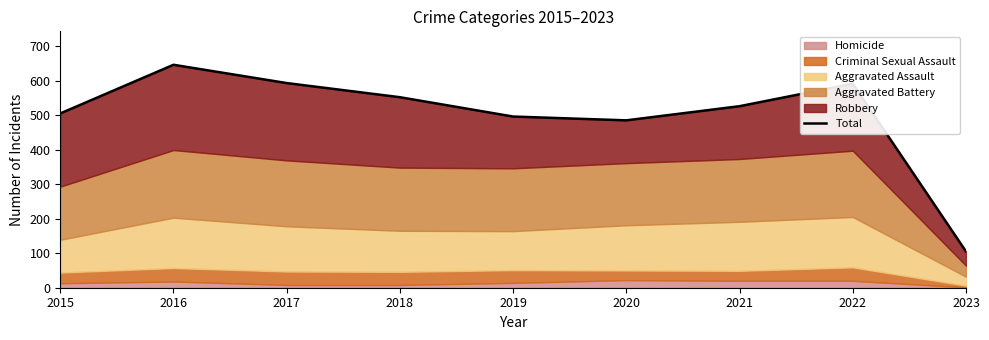

Between 2017 and 2020, which is larger?

2017